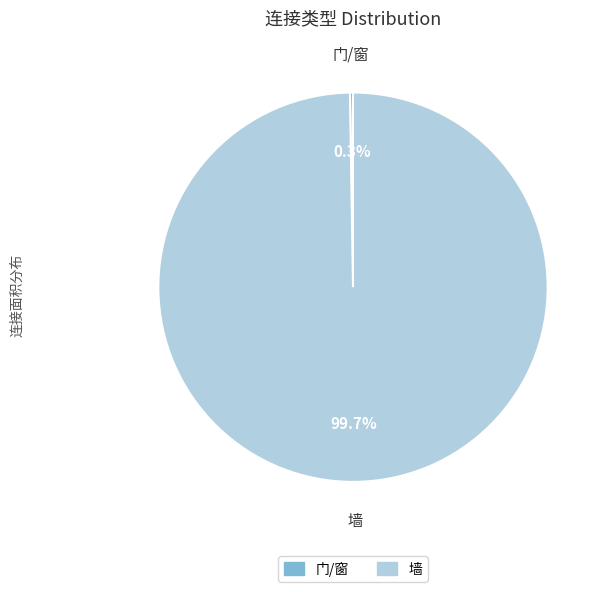

Which slice is the largest?

墙